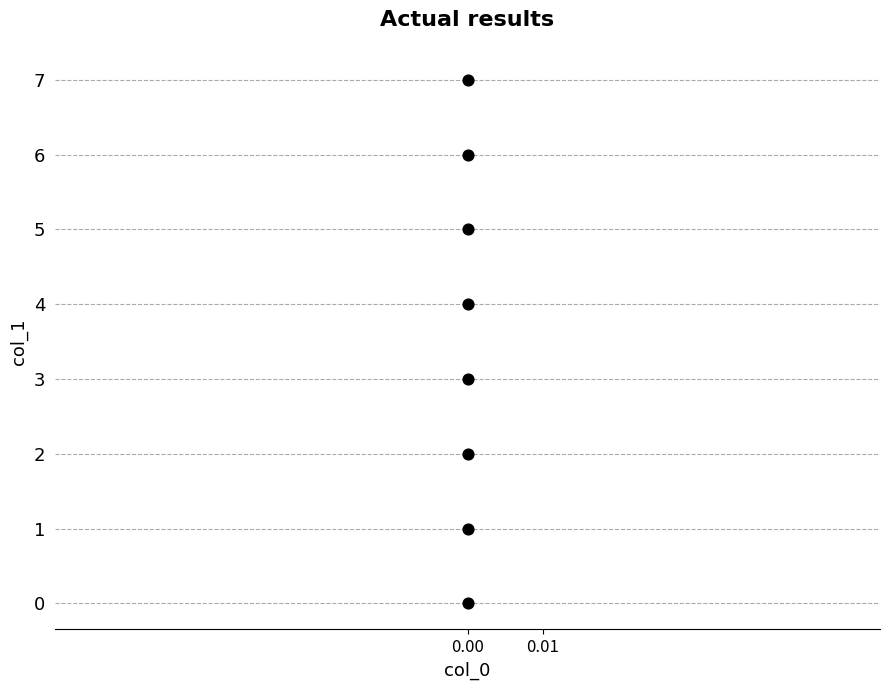

What is the range of Y values (max minus min)?

7